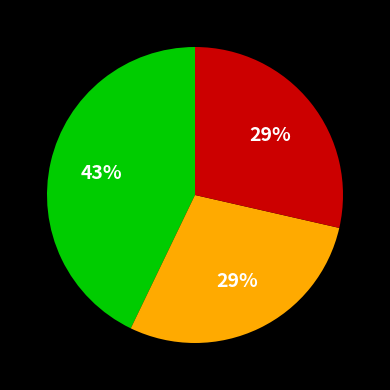

Is there any slice that represents more than half of the pie?

No